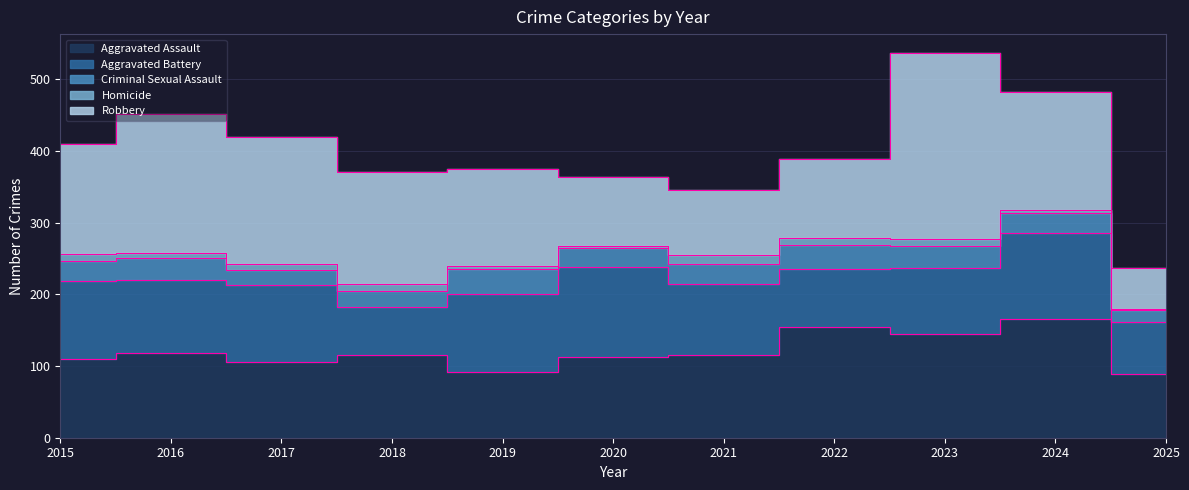

At which label does Aggravated Battery first exceed 102?

2015